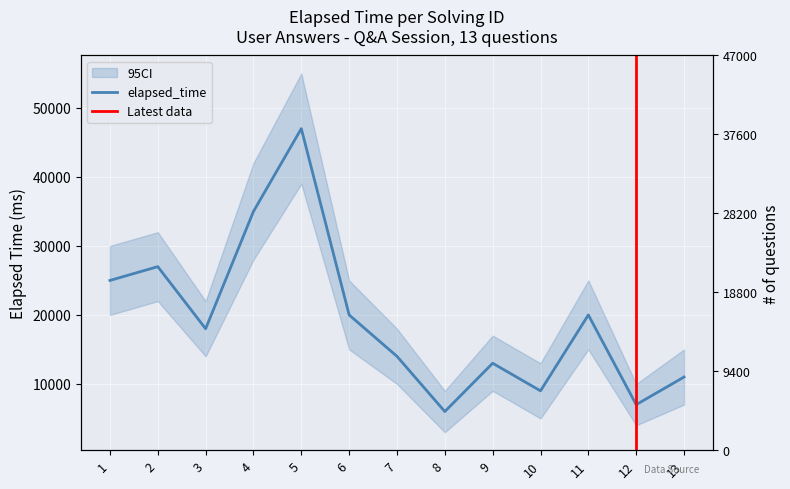

How many values are below 18000?

6